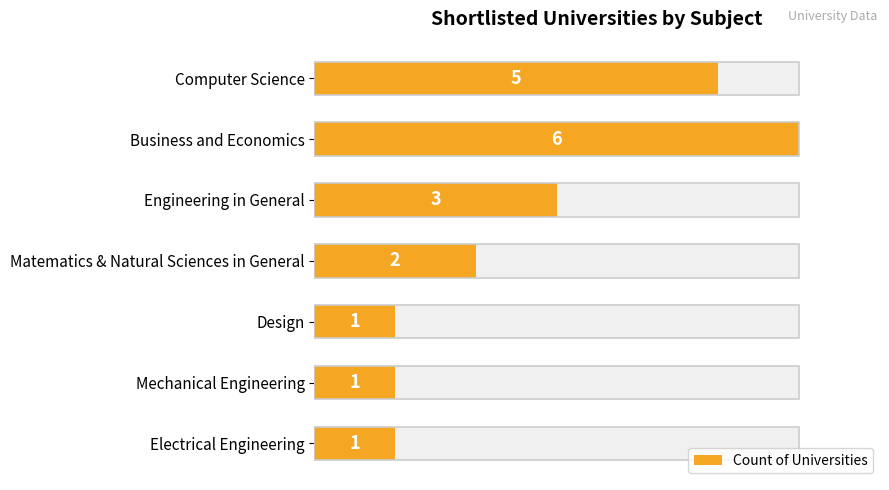

How many bars are there in total?

7